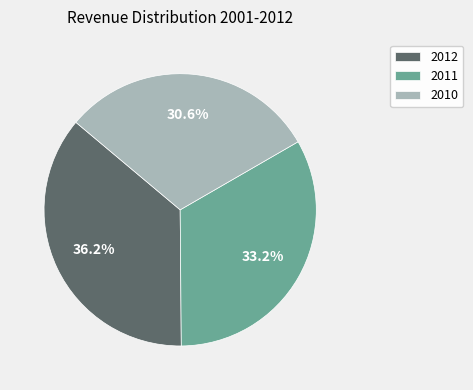

Which category has the biggest portion of the pie?

2012